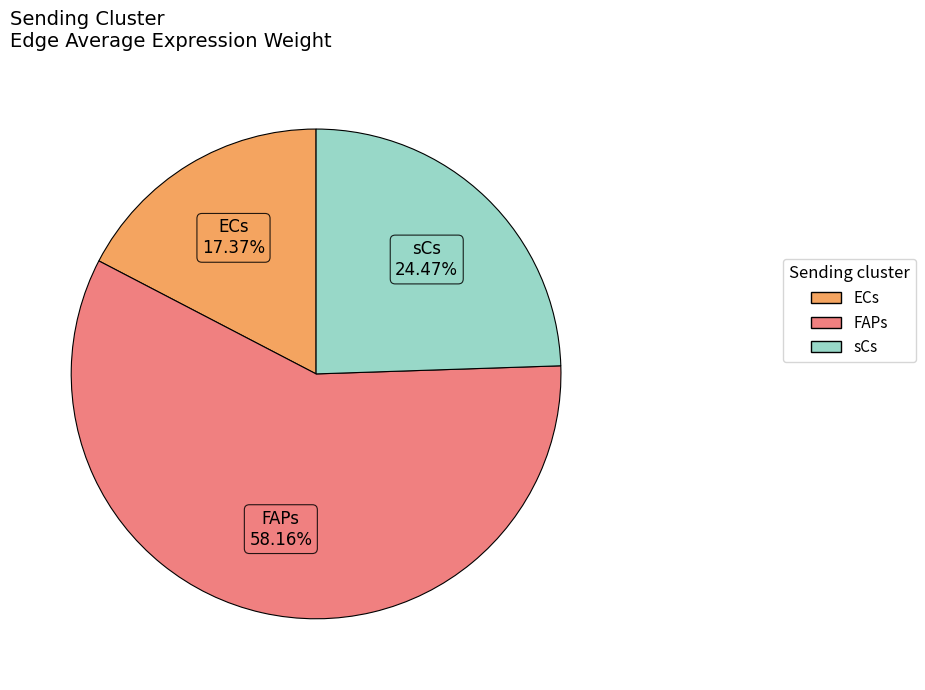

How many segments does this pie chart have?

3